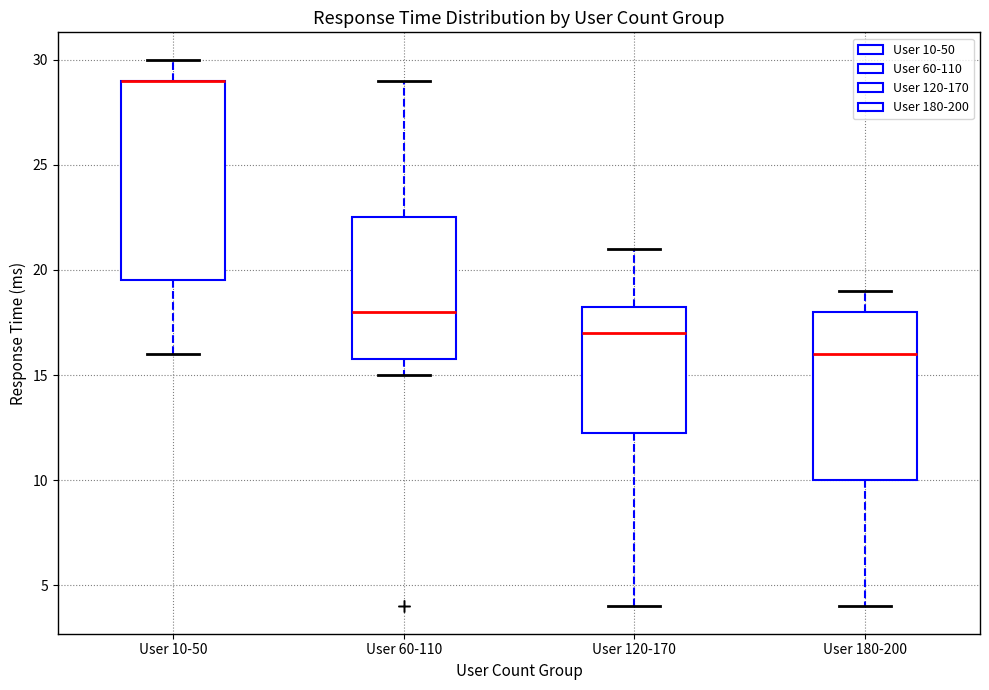

Which box is the tallest, from its lower edge to its upper edge?

User 10-50